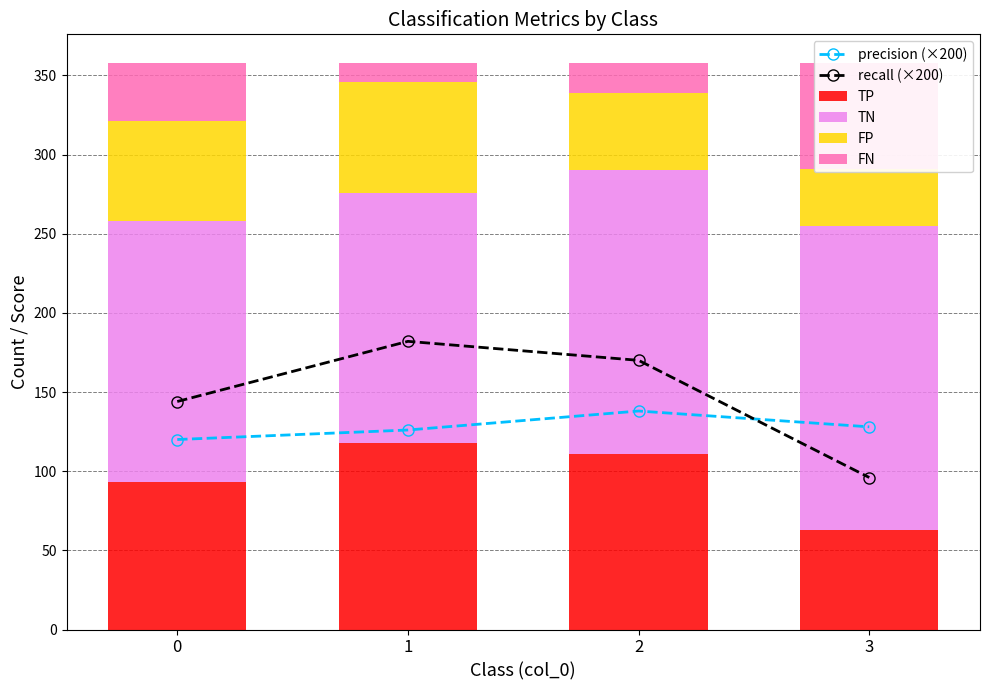

Reading left to right, transcribe all the data shown in this chart.

precision (×200): 0=120	1=126	2=138	3=128
recall (×200): 0=144	1=182	2=170	3=96
TP: 0=93	1=118	2=111	3=63
TN: 0=165	1=158	2=179	3=192
FP: 0=63	1=70	2=49	3=36
FN: 0=37	1=12	2=19	3=67